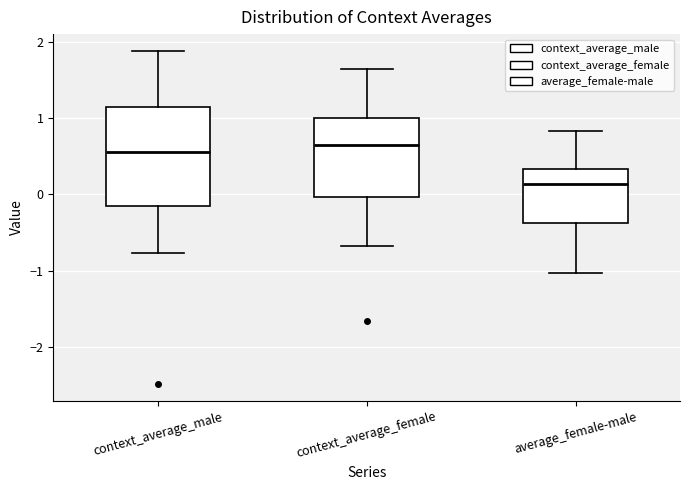

Where is the upper edge of the box for average_female-male on the y-axis? The values are not printed on the chart, so give them approximately, as read against the axis.

0.3